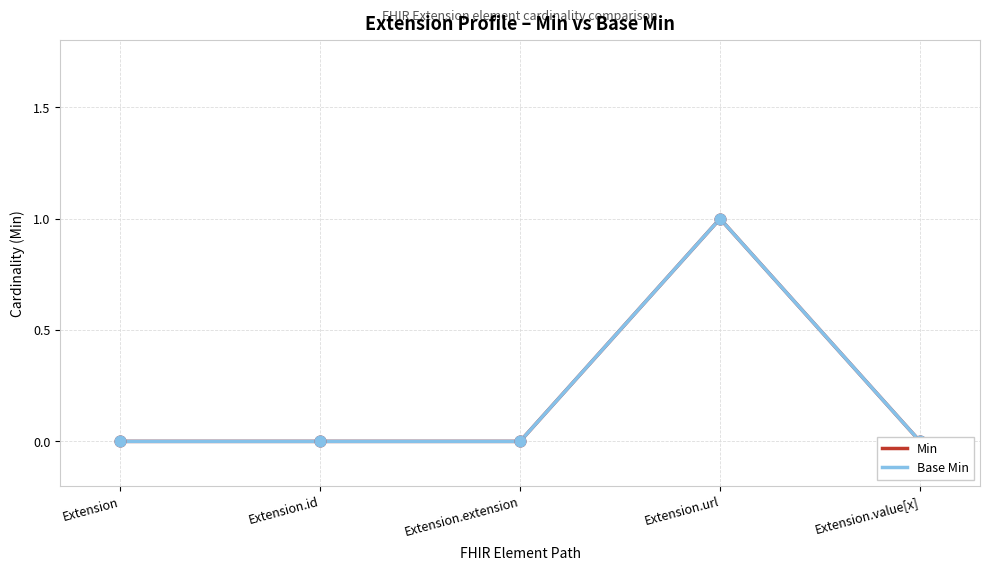

Which series reaches the minimum Y coordinate?

Min